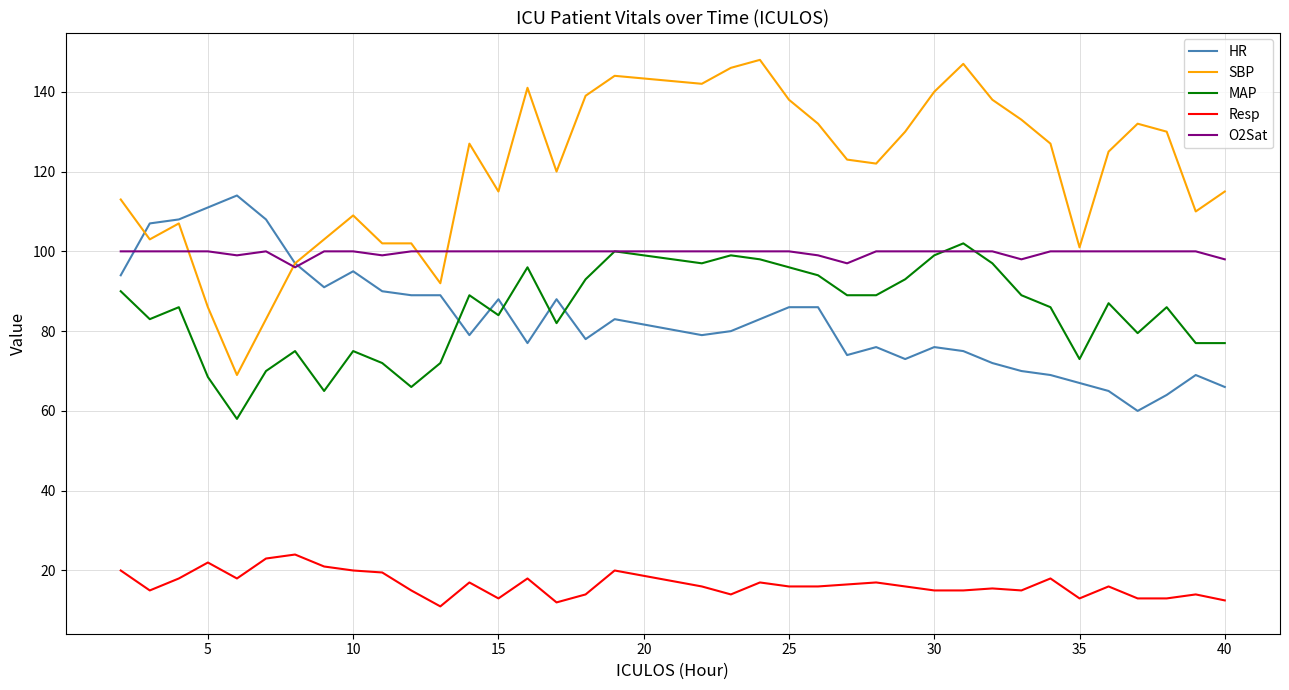

At how many categories does at least one series exceed 94?

37